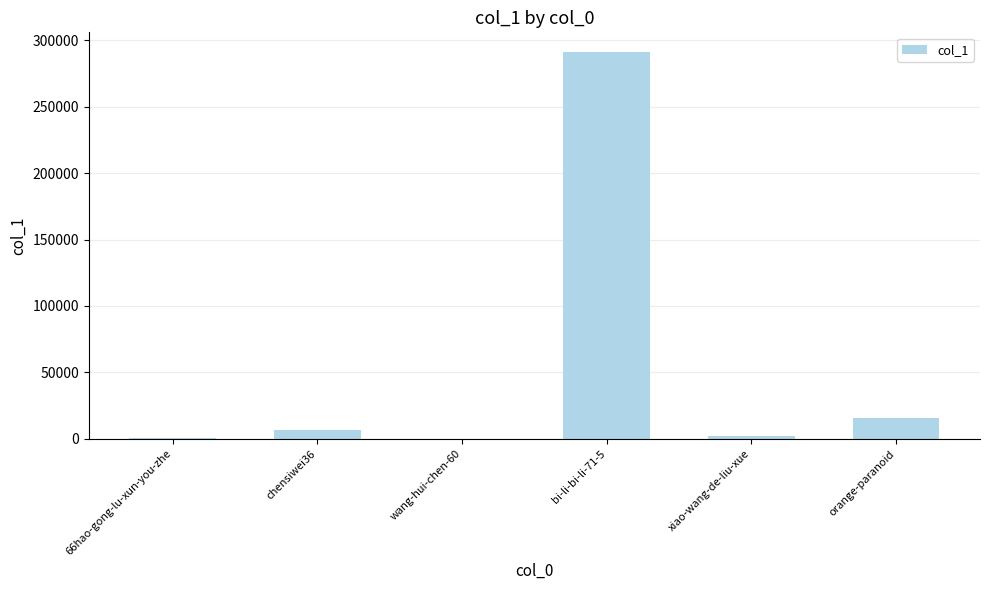

At which label is the value closest to 145639?

orange-paranoid